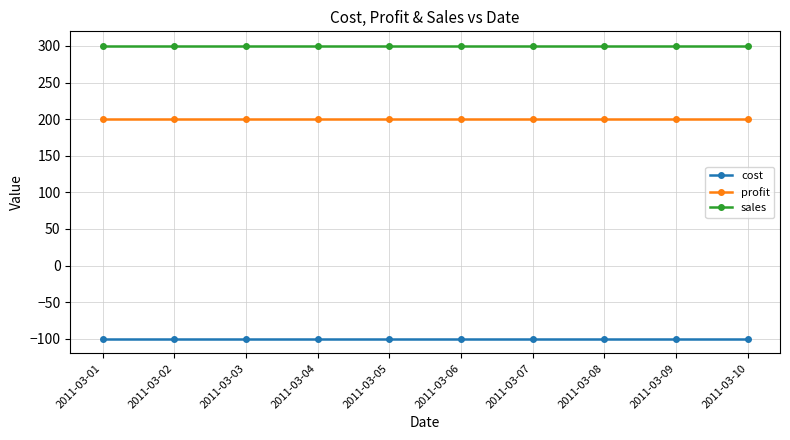

What is the value of the profit point at the 10th from the left?

200